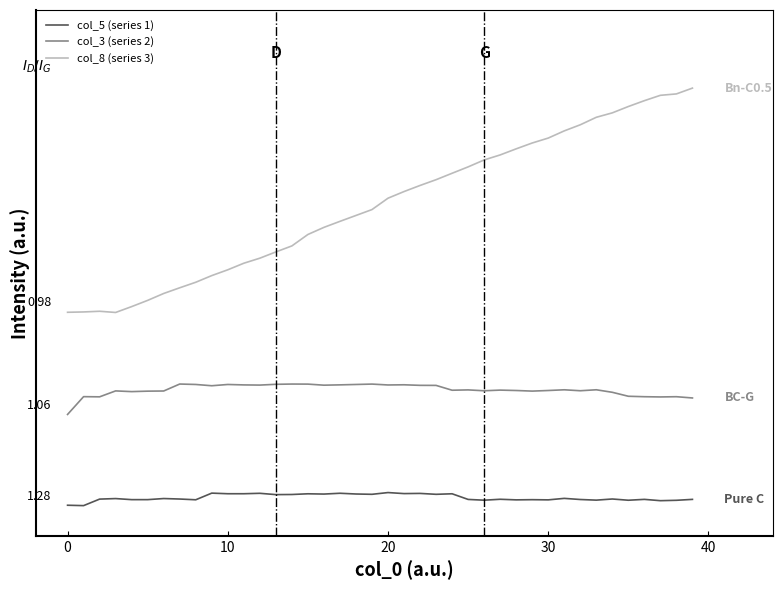

In col_5 (series 1), how many points are higher than both neighbors (excluding endpoints)?

14